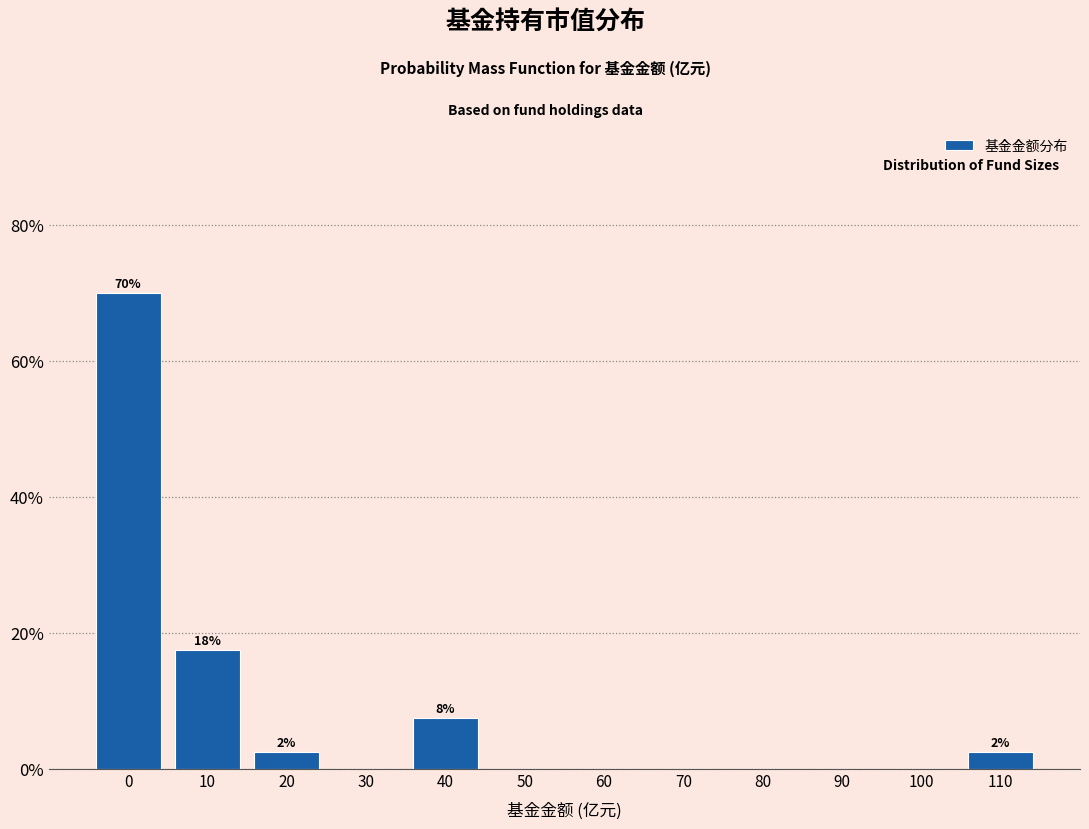

Reading right to left, extract all data points from this chart.

110=2.5	100=0.0	90=0.0	80=0.0	70=0.0	60=0.0	50=0.0	40=7.5	30=0.0	20=2.5	10=17.5	0=70.0